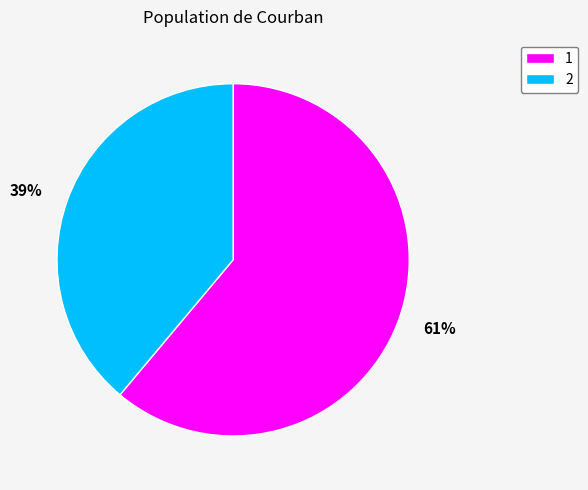

True or false: 2 accounts for 39% of the total.

True